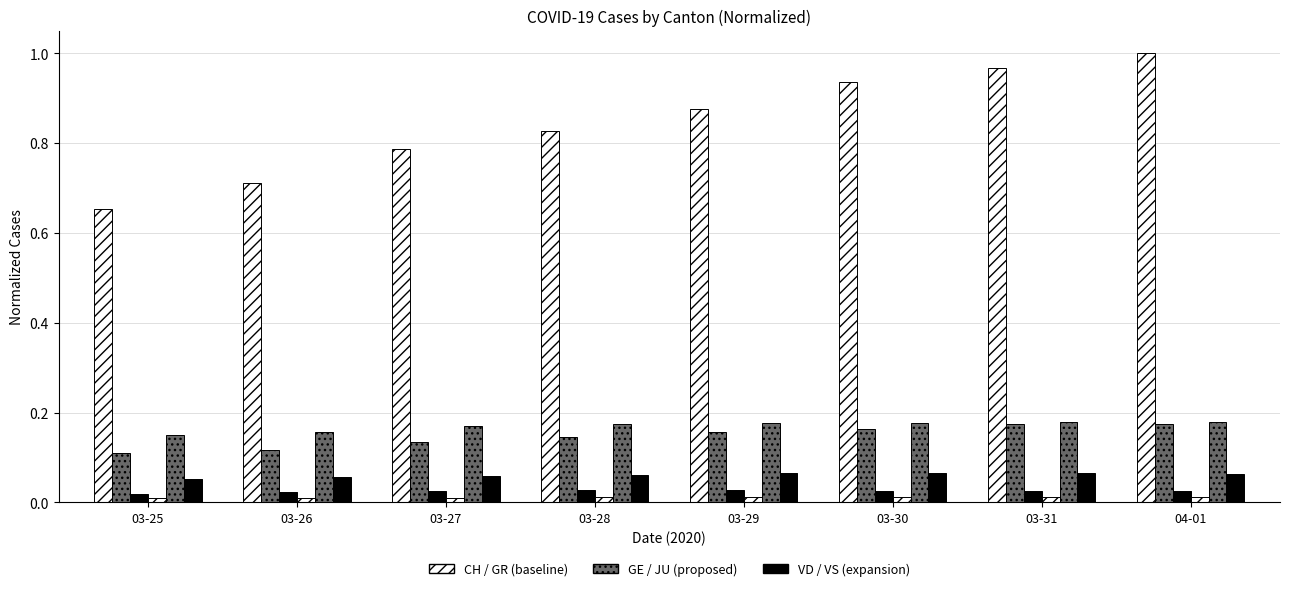

How many groups of bars are there?

8